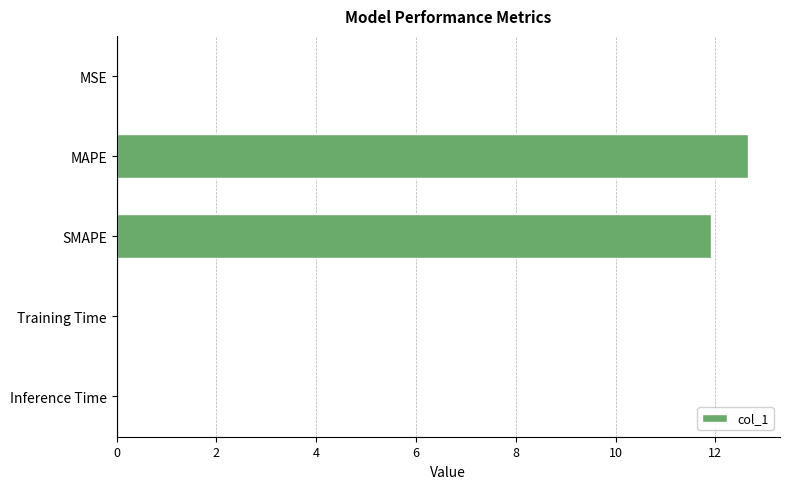

The chart shows a value of 11.9 at SMAPE. True or false?

True